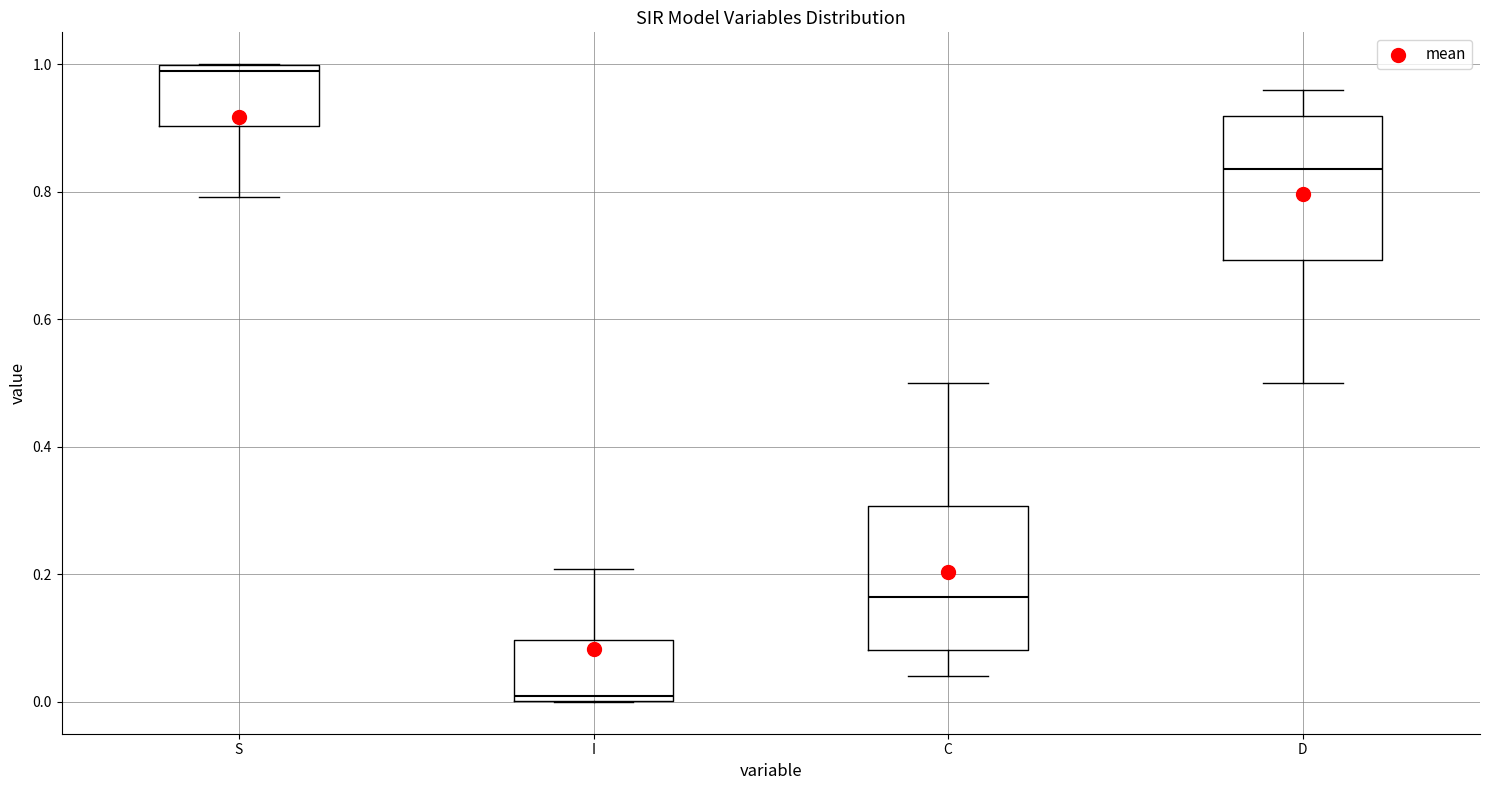

Reading left to right, read every box against the y-axis: the position of its median line, the range the box covers, and the ends of its whiskers. The values are not printed on the chart, so give them approximately, as read against the axis.

S: median 0.98, box 0.90 to 1.00, whiskers 0.80 to 1.00
I: median 0.02, box 0.00 to 0.10, whiskers 0.00 to 0.20
C: median 0.16, box 0.08 to 0.30, whiskers 0.04 to 0.50
D: median 0.84, box 0.70 to 0.92, whiskers 0.50 to 0.96